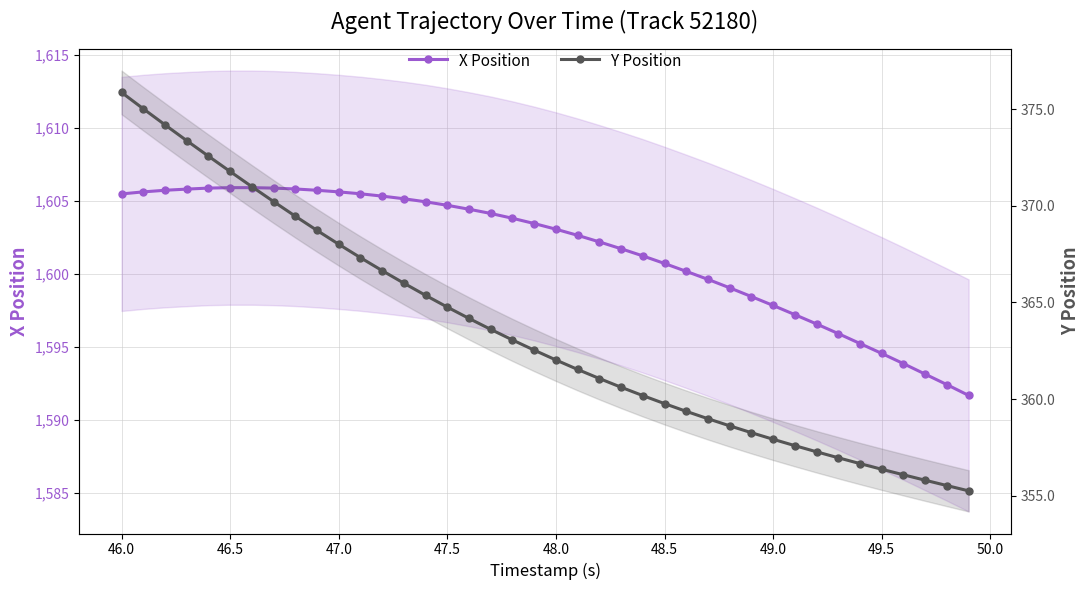

True or false: Y Position has more than 2 interior local peaks.

False